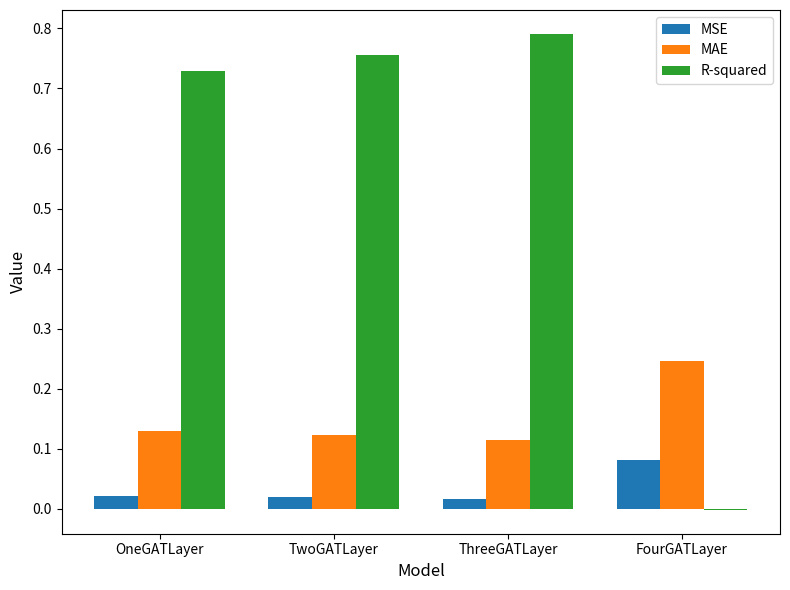

At which category does the chart reach its peak across all series?

ThreeGATLayer